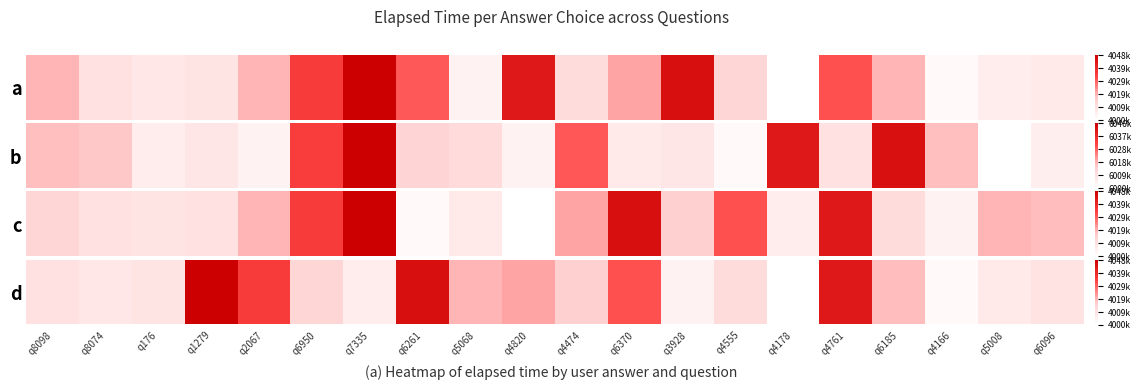

What is the difference between the second highest and second lowest values?

0.9